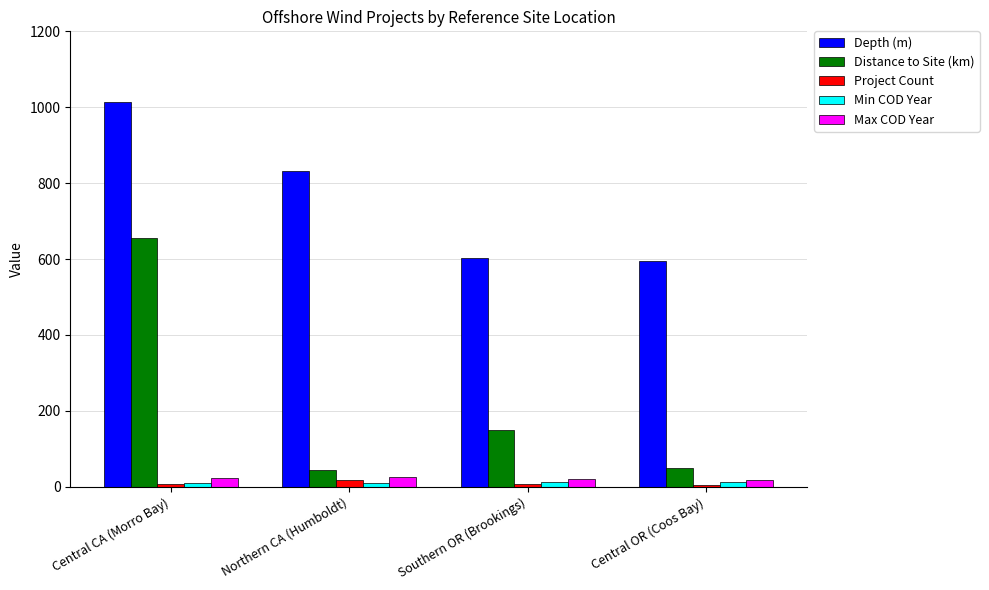

What is the label of the 1st bar from the right?

Central OR (Coos Bay)